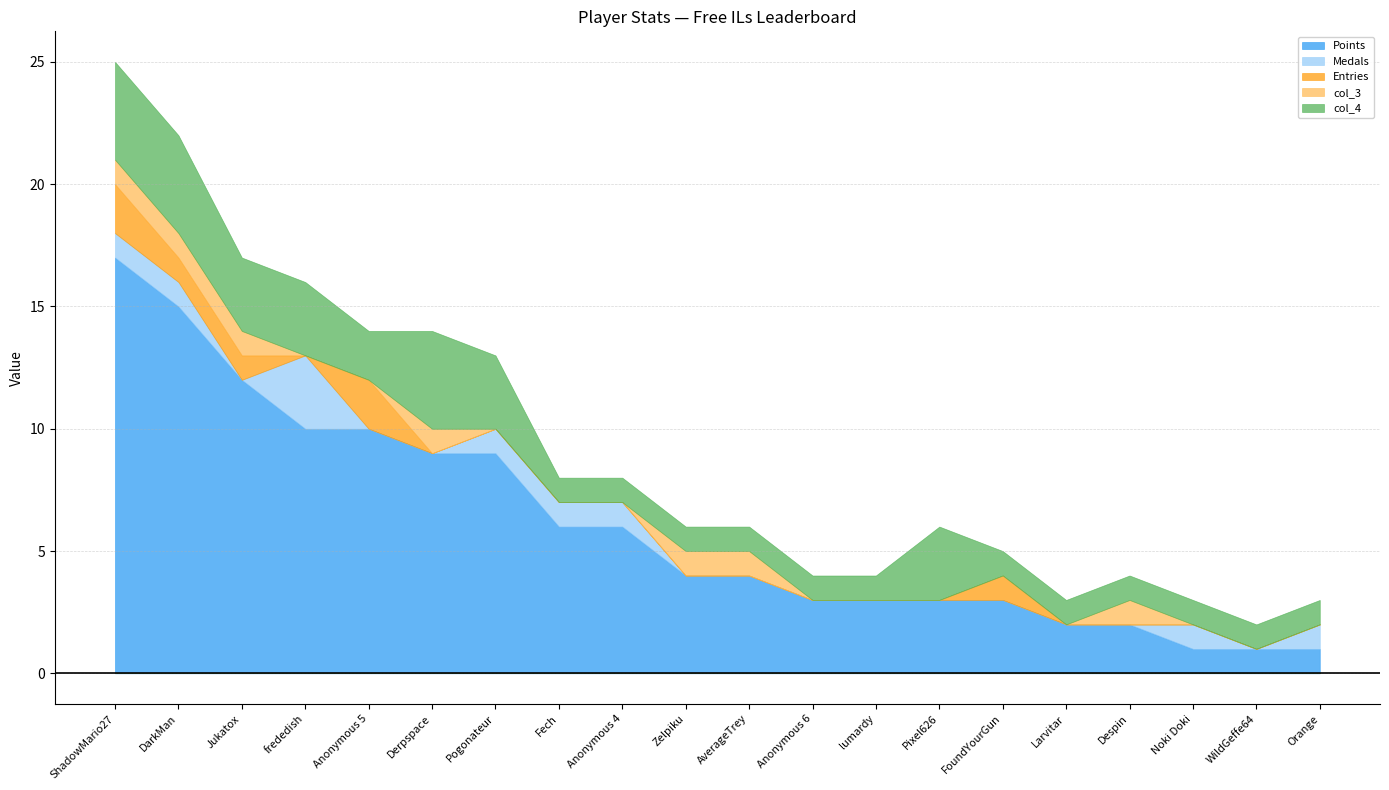

The value of Medals at Anonymous 5 is 2. True or false?

False